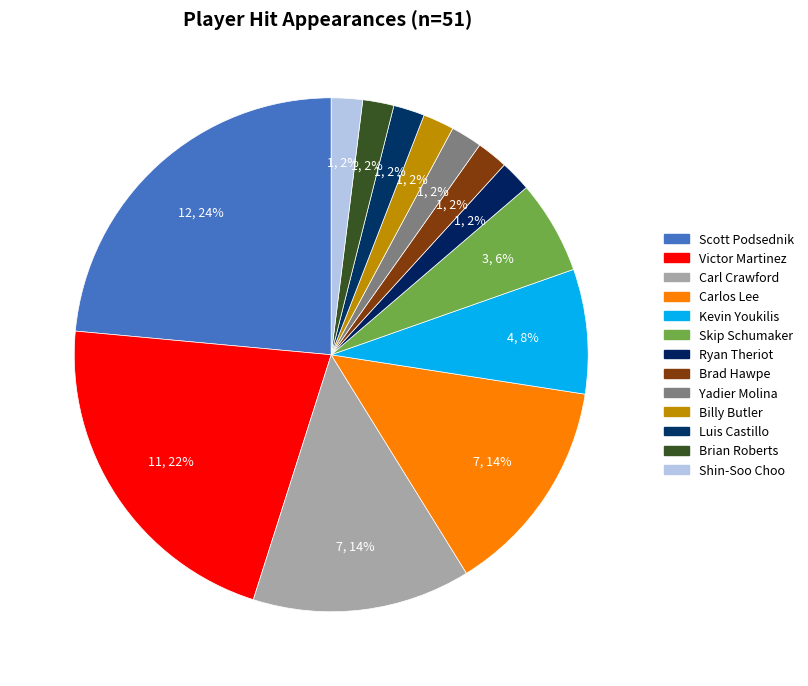

Does Luis Castillo account for over 50% of the chart?

No